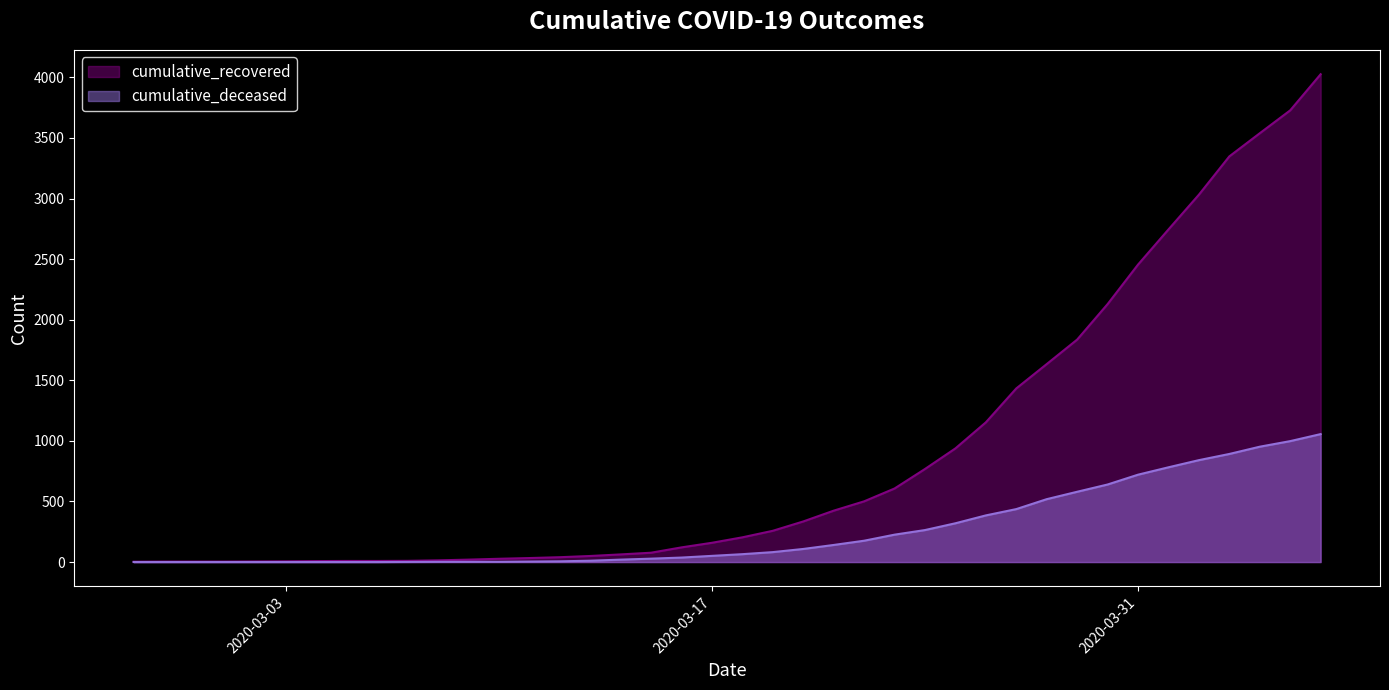

Rank the series at 2020-03-05 from lowest to highest value.

cumulative_deceased, cumulative_recovered